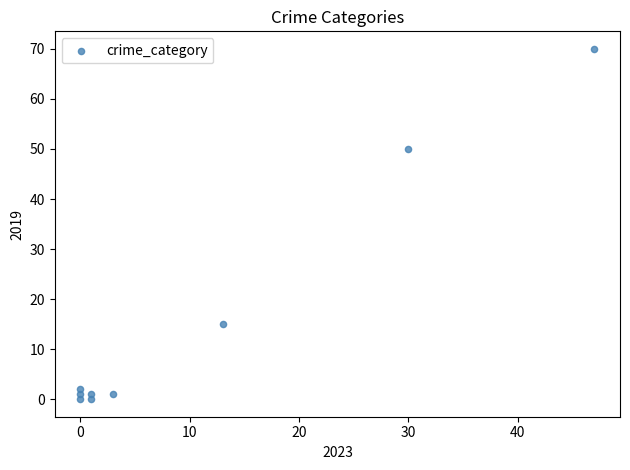

What Y value in the scatter plot is closest to 35?

50